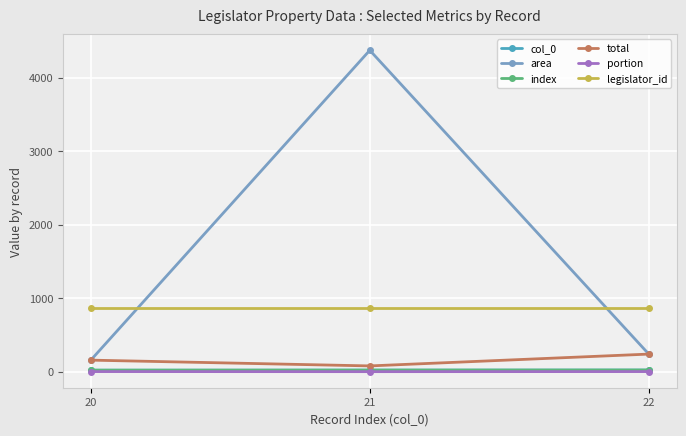

At which category is the sum across all series the highest?

21